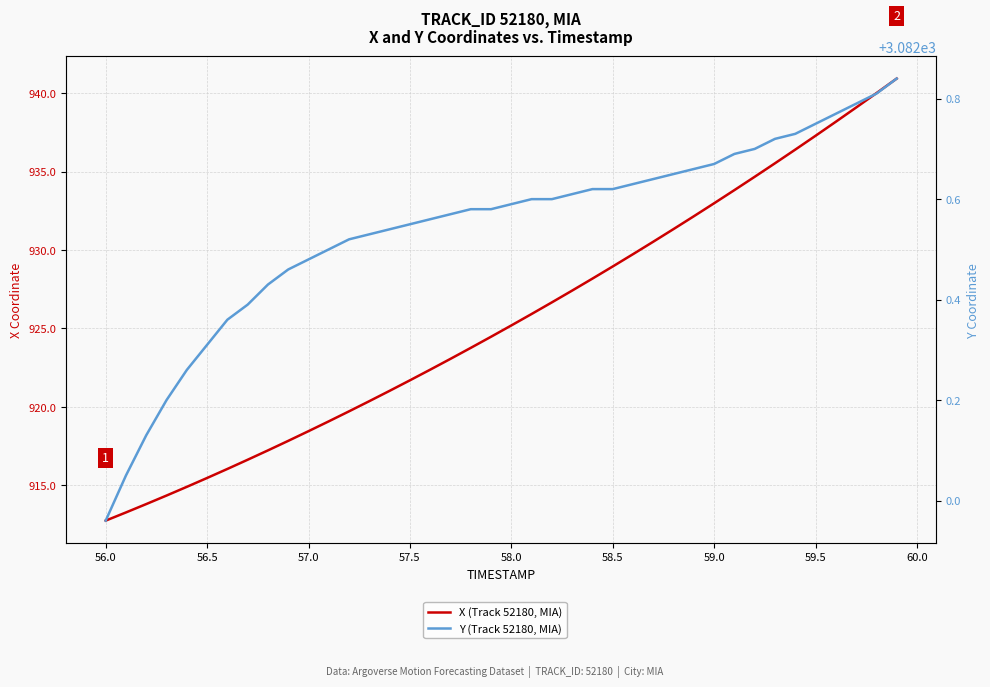

The Y (Track 52180, MIA) series shows 2099.4 at 36. True or false?

False